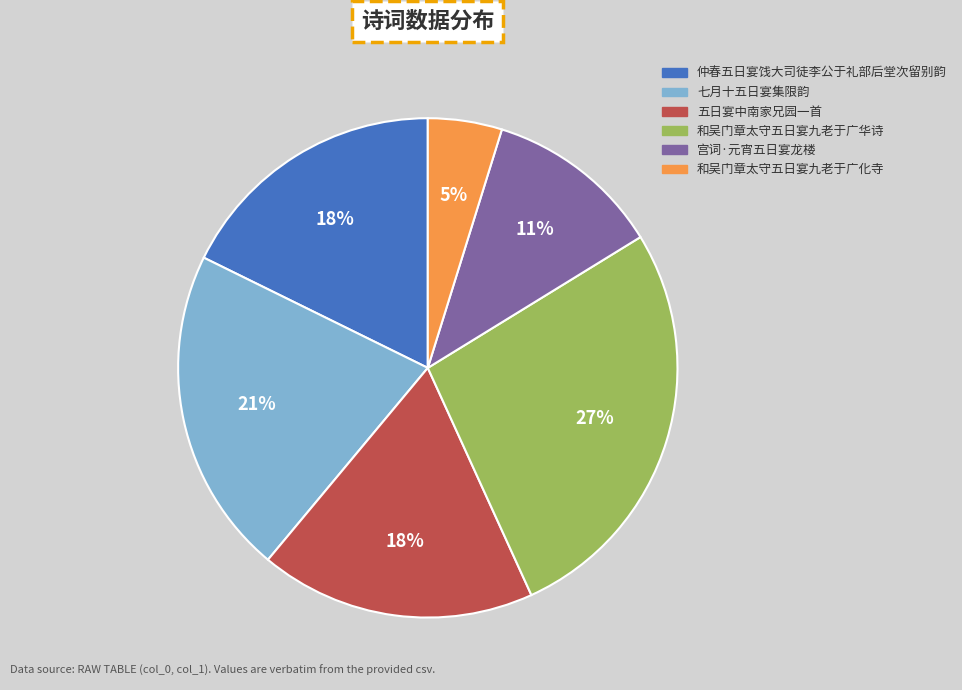

Count the number of slices in the pie.

6